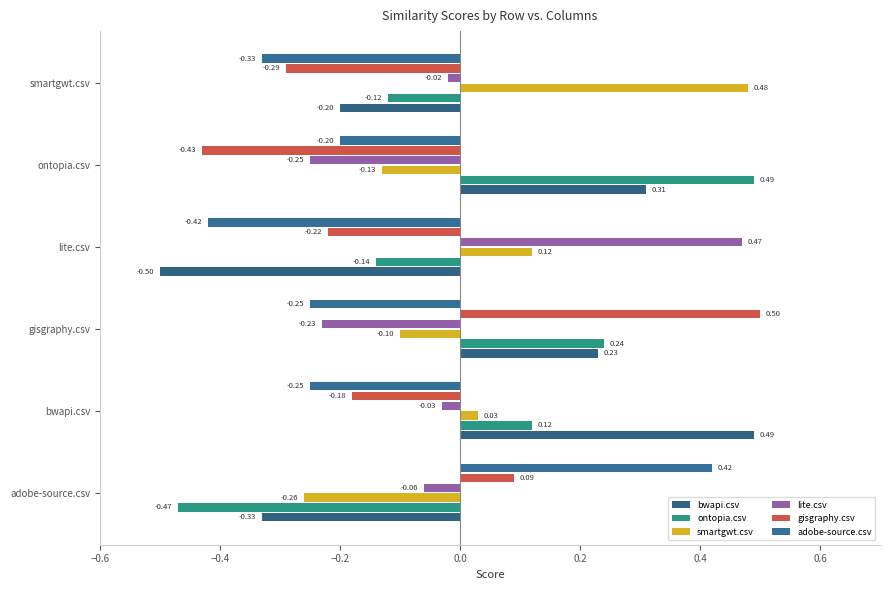

What is the highest value of the bwapi.csv series?

0.5